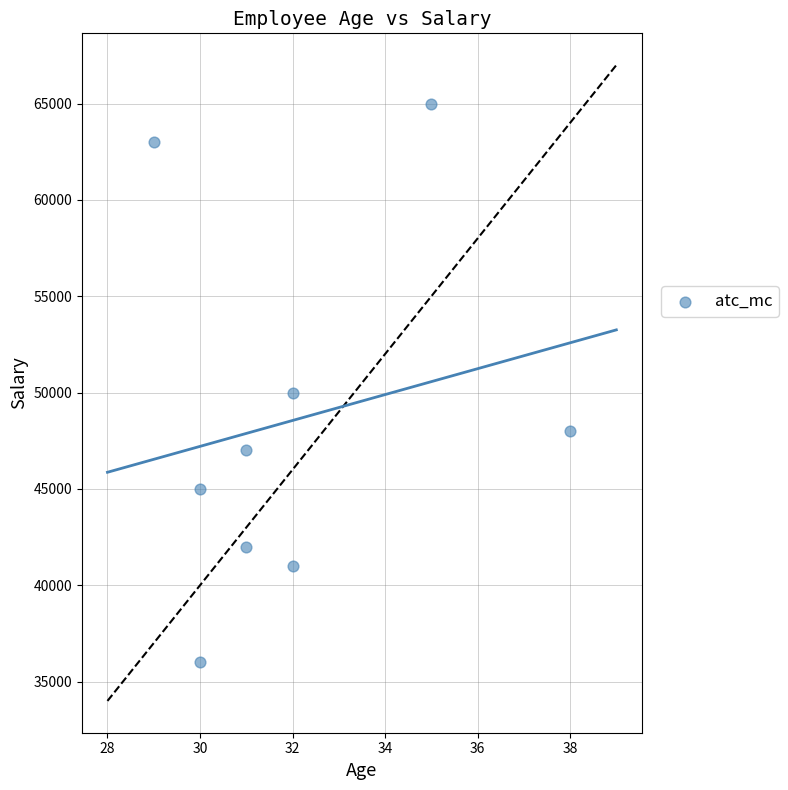

What is the average X value?

32